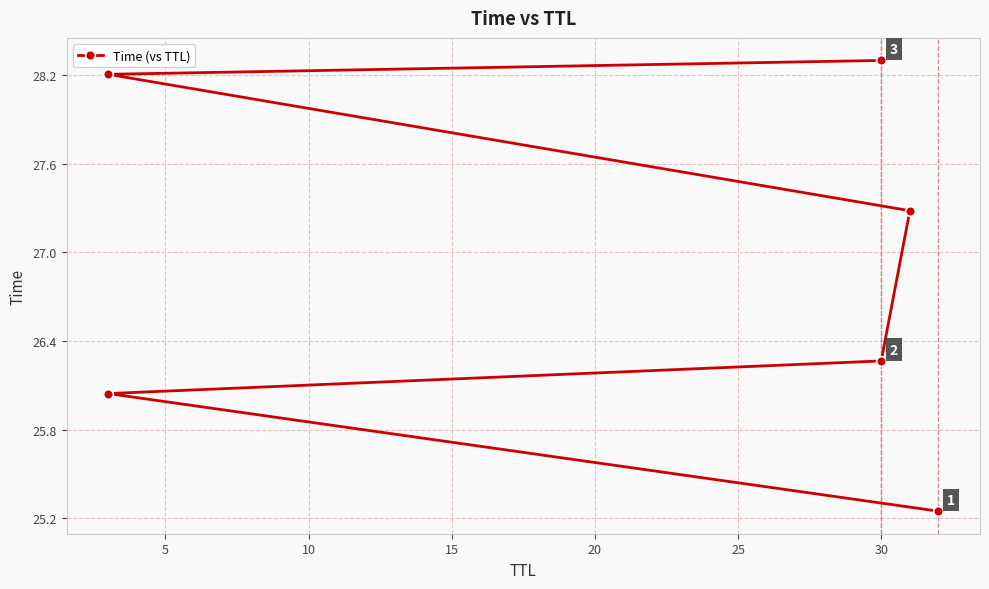

Does the chart display data point markers on the line(s)?

Yes